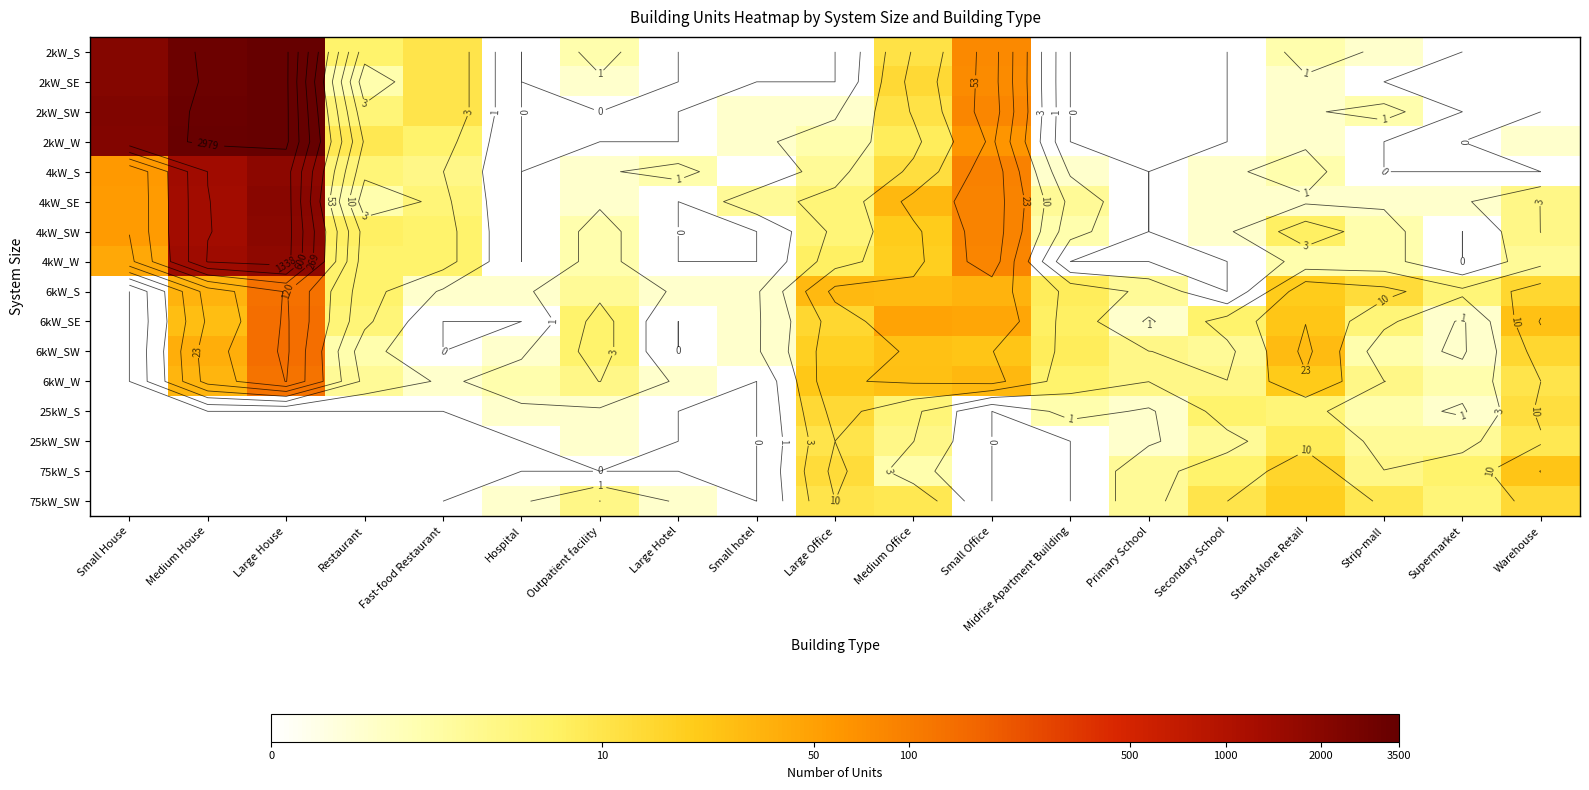

How many values in 2kW_S are above zero?

10